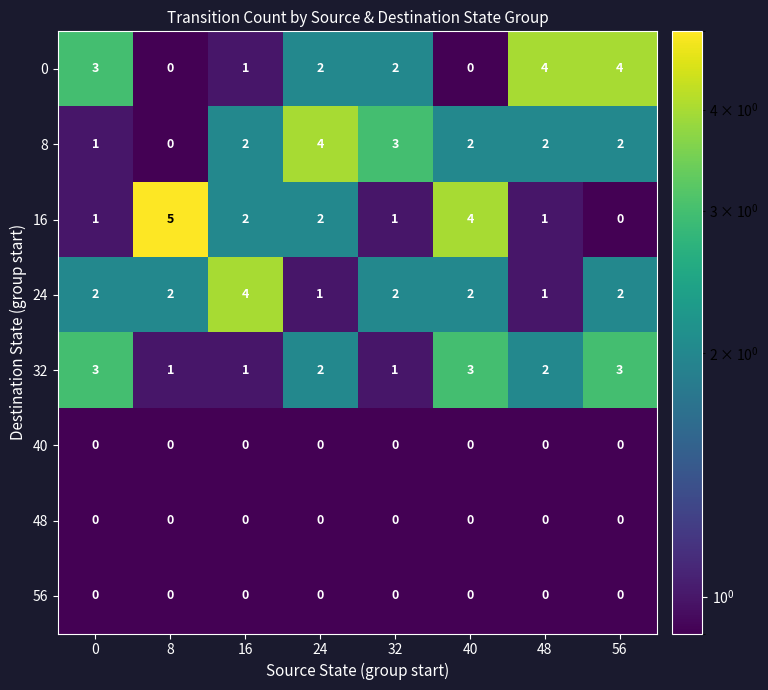

The value of 0 at 48 is 4. True or false?

True